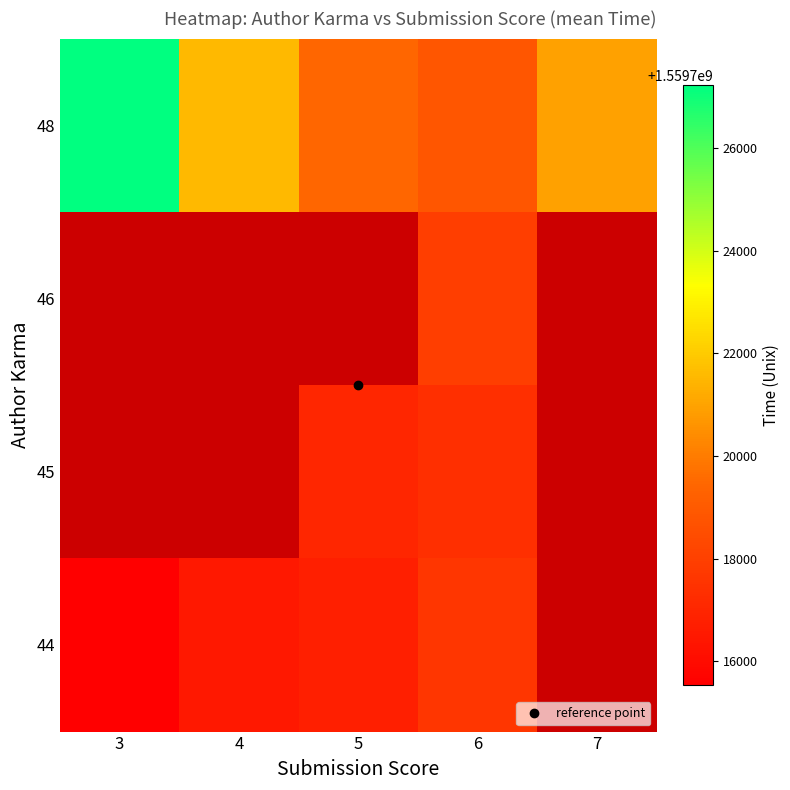

Which series has the largest total across all categories?

48